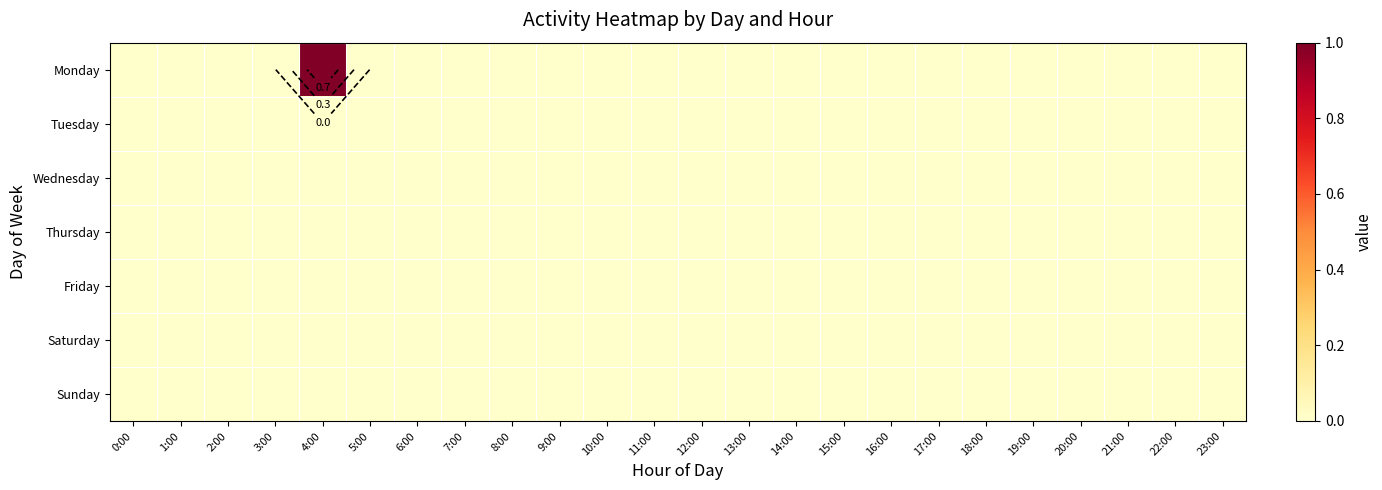

Rank the series at 10:00 from lowest to highest value.

Monday, Tuesday, Wednesday, Thursday, Friday, Saturday, Sunday